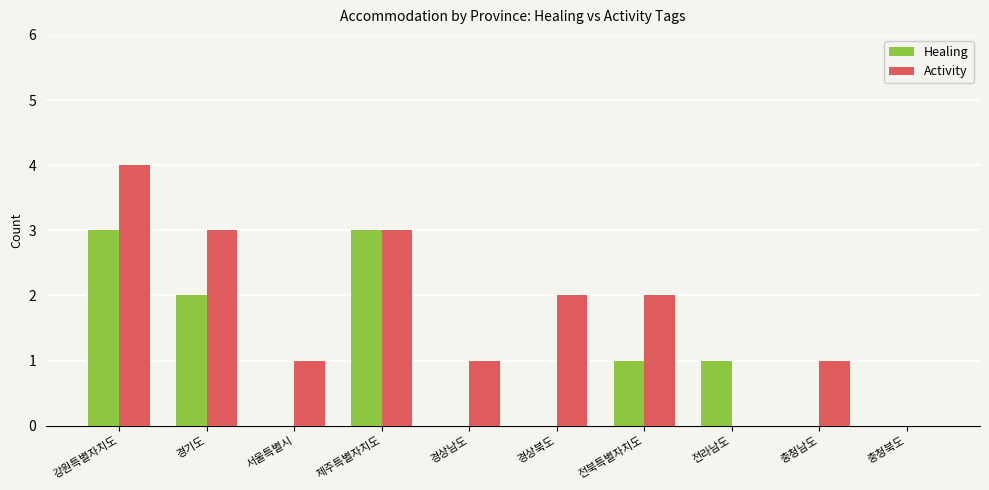

Which series has the largest total across all categories?

Activity